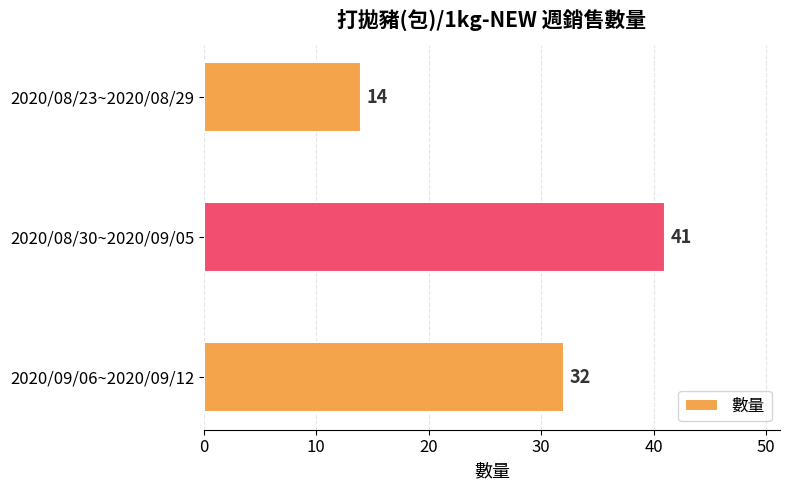

What is the difference between the values at 2020/08/23~2020/08/29 and 2020/08/30~2020/09/05?

27